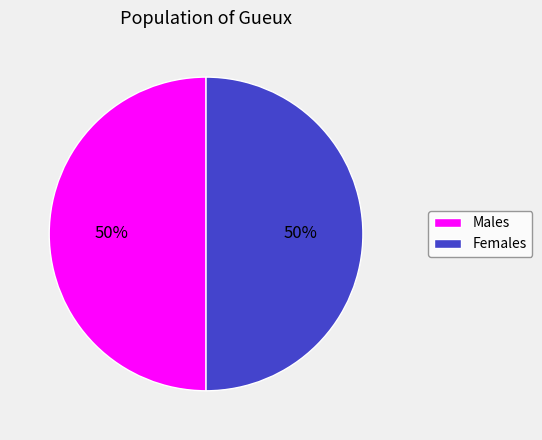

How many slices are in this pie chart?

2